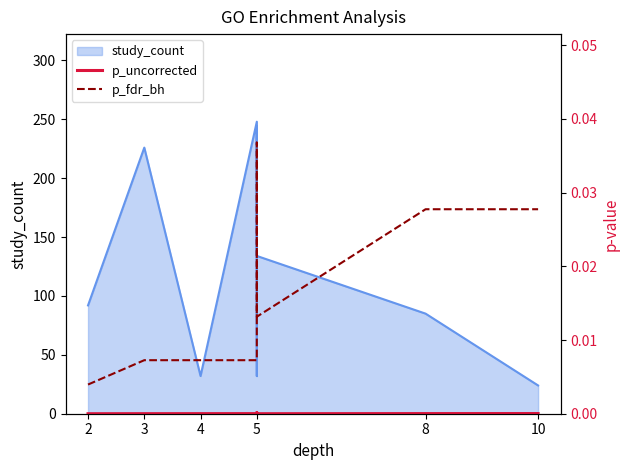

How many lines are shown in the chart?

2